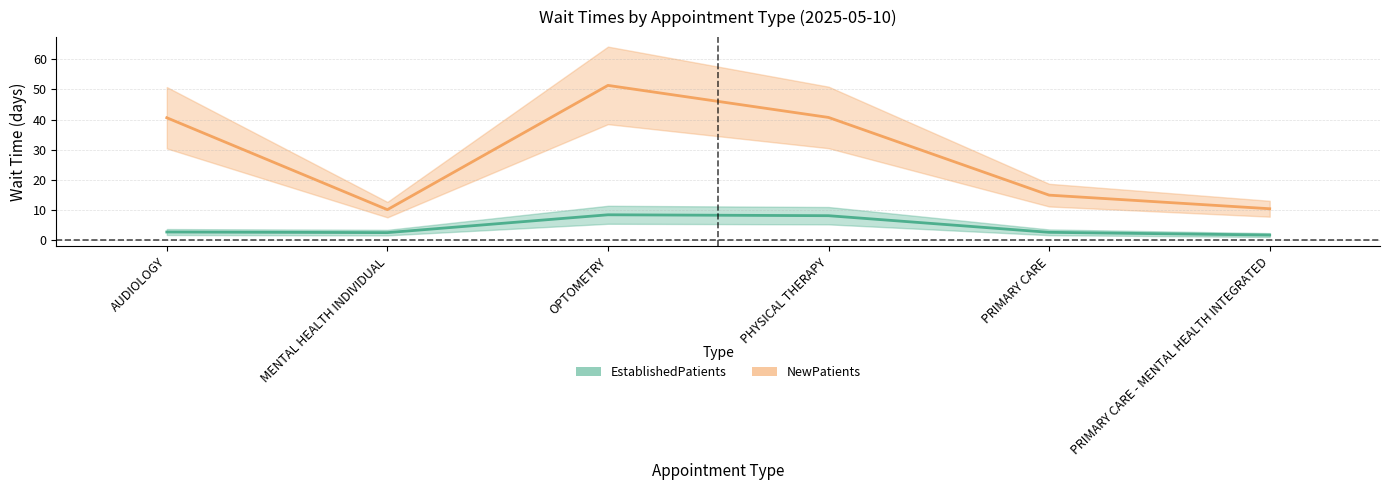

Which series has the widest spread of values?

NewPatients